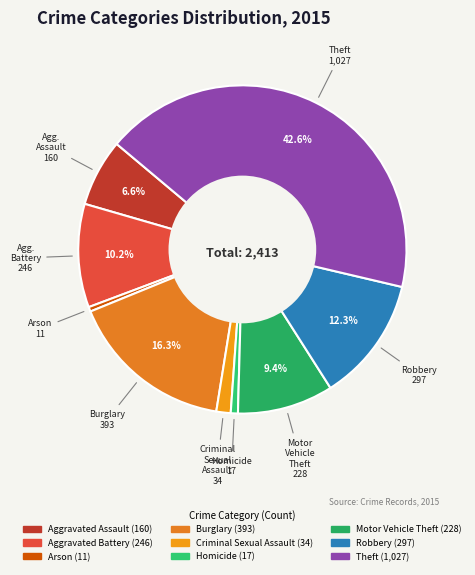

To the nearest percent, what is the average slice percentage?

11%